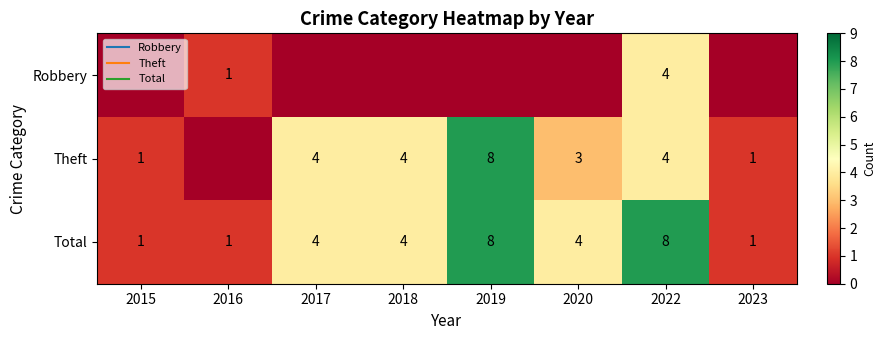

Is the value of Robbery at 2015 greater than the value of Total at 2015?

No